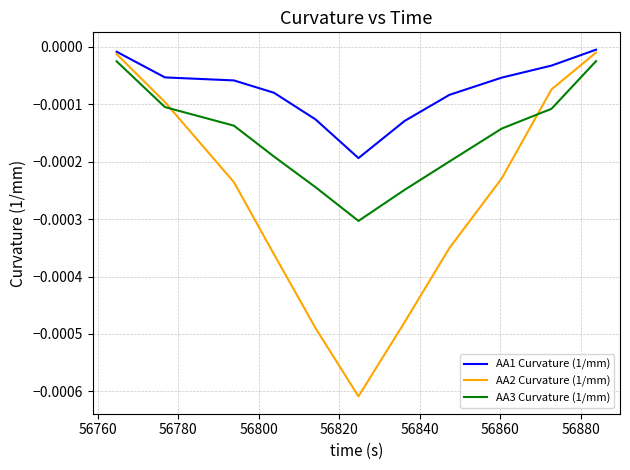

How many series are shown in this chart?

3